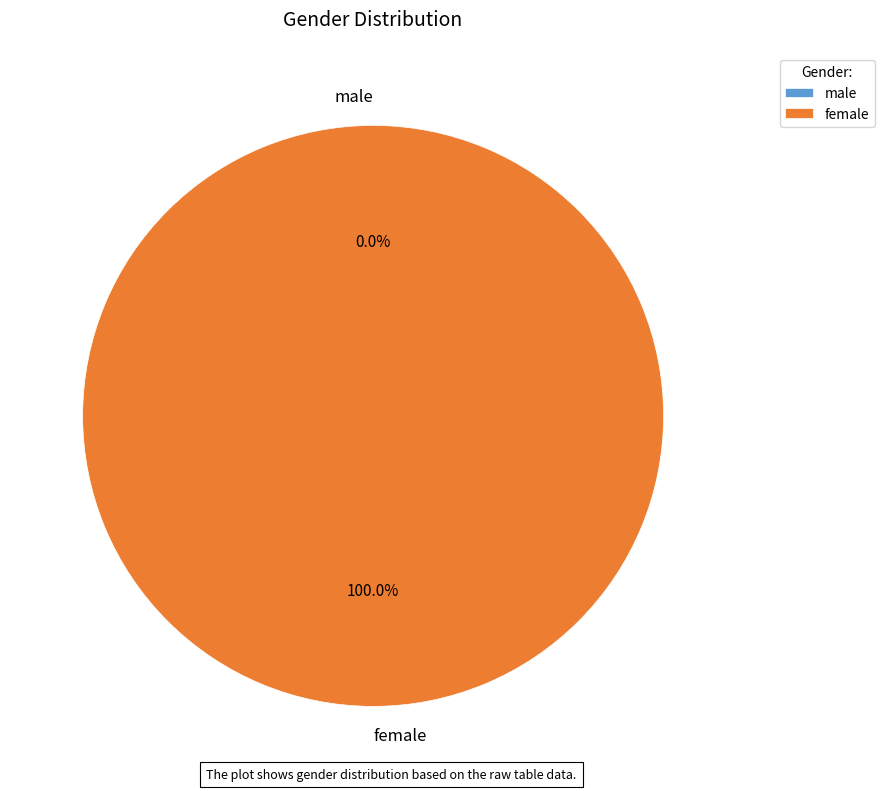

How many slices are in this pie chart?

2